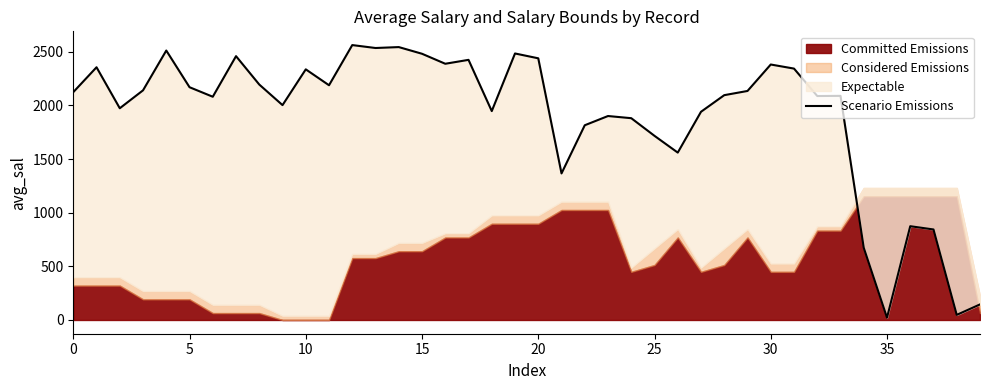

What is the maximum value shown in the chart?

2563.0